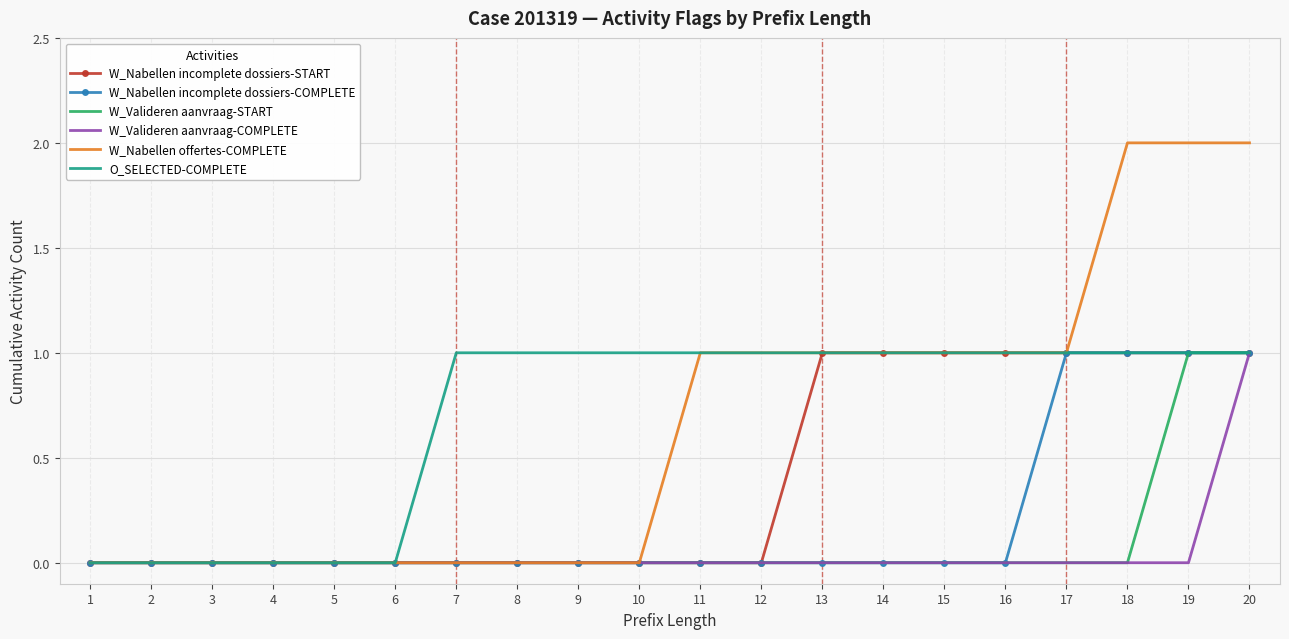

Reading left to right, list all the values displayed in this chart.

W_Nabellen incomplete dossiers-START: 0	0	0	0	0	0	0	0	0	0	0	0	1	1	1	1	1	1	1	1
W_Nabellen incomplete dossiers-COMPLETE: 0	0	0	0	0	0	0	0	0	0	0	0	0	0	0	0	1	1	1	1
W_Valideren aanvraag-START: 0	0	0	0	0	0	0	0	0	0	0	0	0	0	0	0	0	0	1	1
W_Valideren aanvraag-COMPLETE: 0	0	0	0	0	0	0	0	0	0	0	0	0	0	0	0	0	0	0	1
W_Nabellen offertes-COMPLETE: 0	0	0	0	0	0	0	0	0	0	1	1	1	1	1	1	1	2	2	2
O_SELECTED-COMPLETE: 0	0	0	0	0	0	1	1	1	1	1	1	1	1	1	1	1	1	1	1